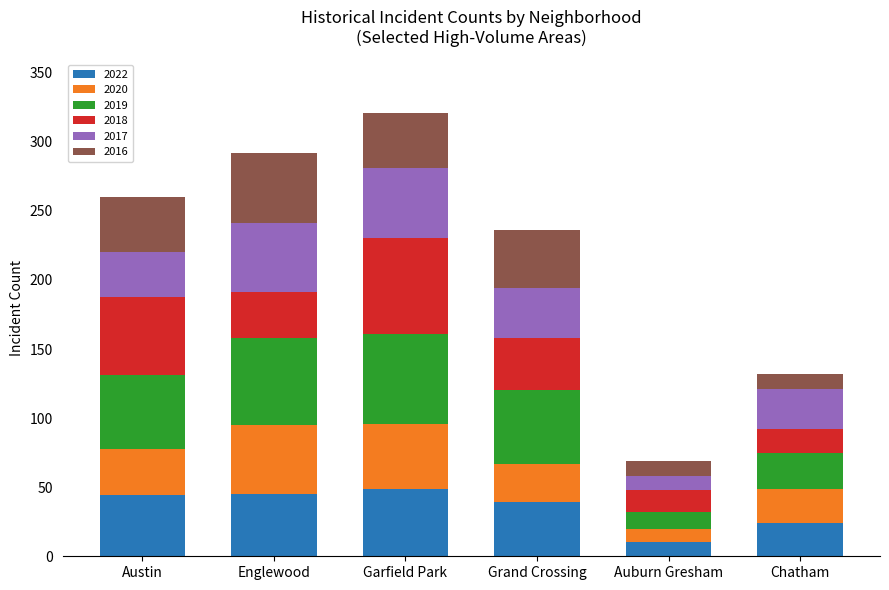

True or false: 2022 has a value of 45 at Englewood.

True